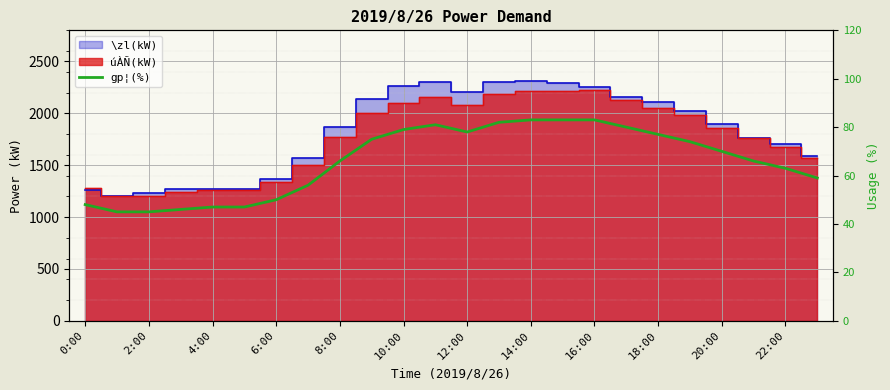

What is the smallest value displayed?

45